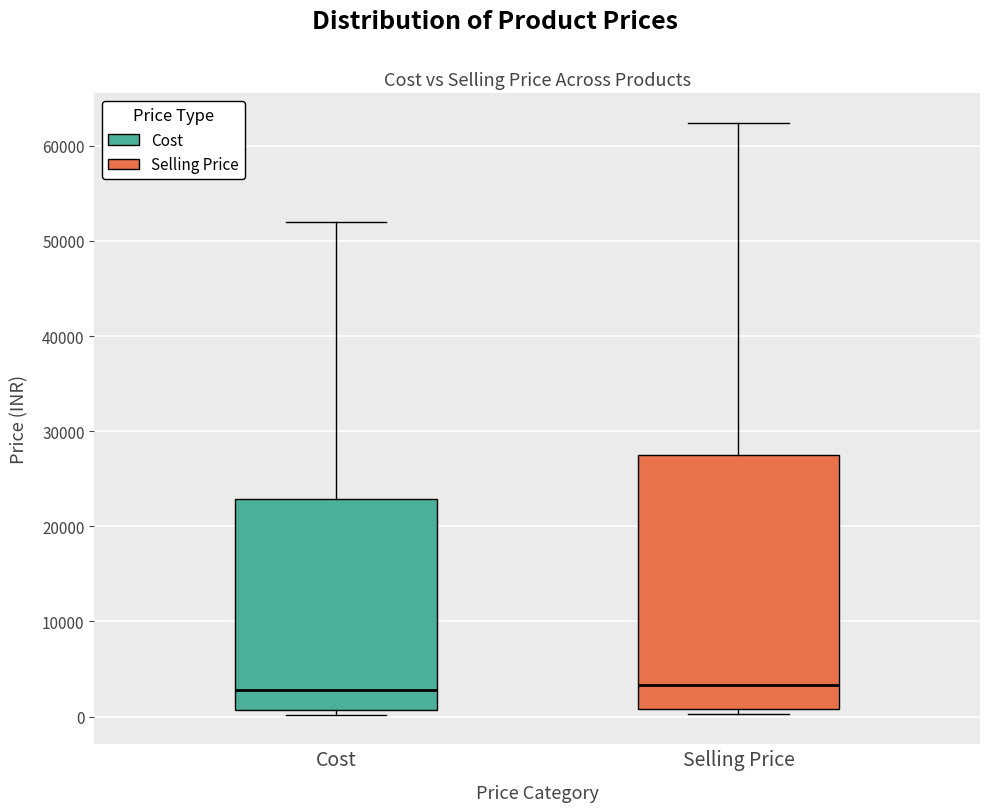

Which box is the tallest, from its lower edge to its upper edge?

Selling Price